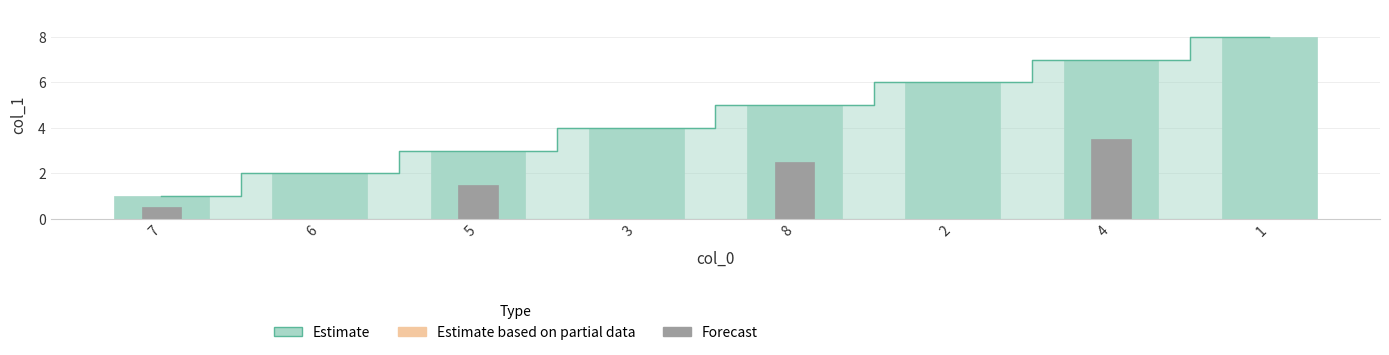

Rank the categories by value from highest to lowest.

1, 4, 2, 8, 3, 5, 6, 7